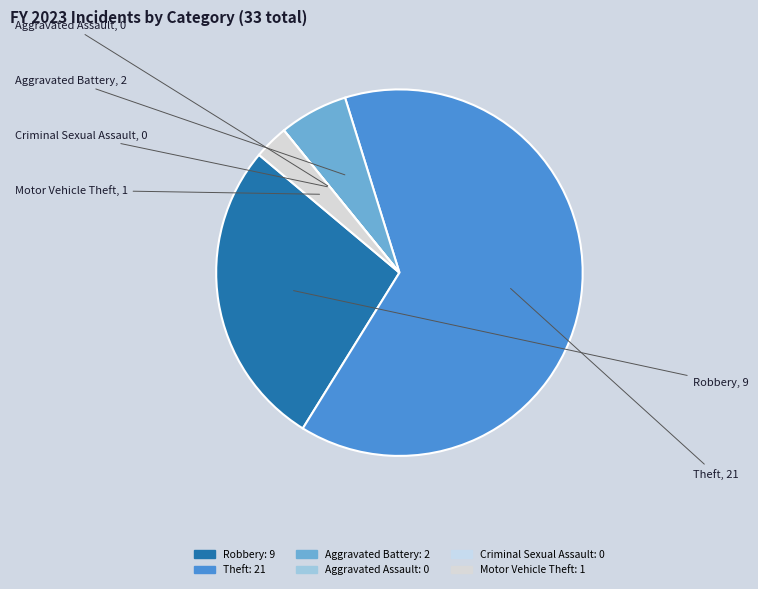

The Aggravated Battery slice represents 20% of the pie. True or false?

False